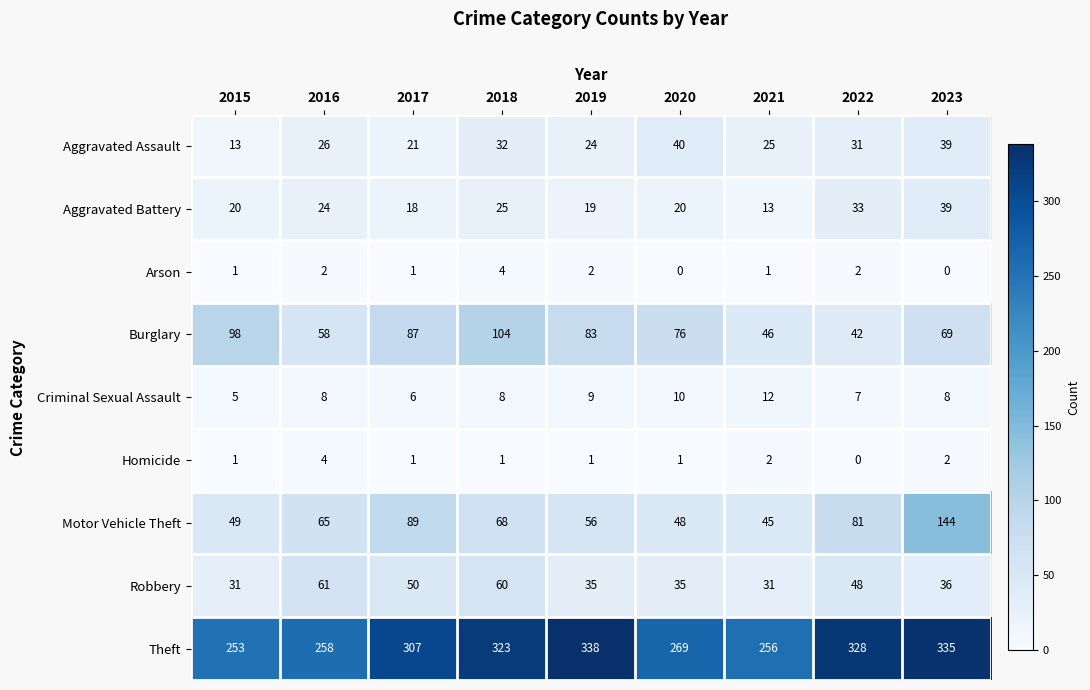

What is the difference between the highest and lowest values at 2015?

252